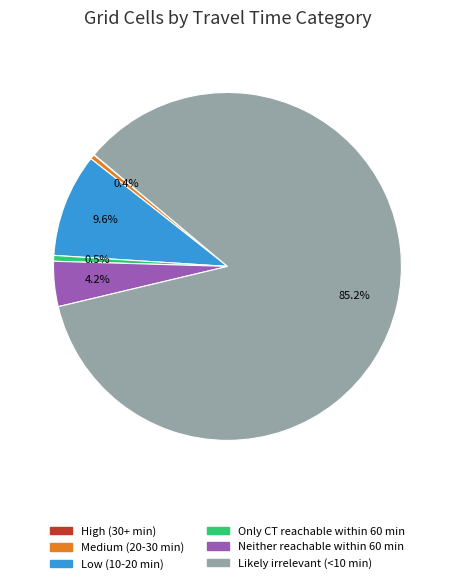

What portion of the pie excludes Neither reachable within 60 min?

95.8%